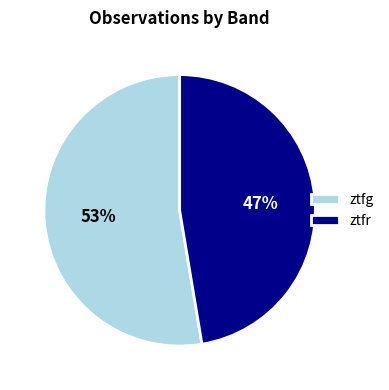

True or false: ztfg accounts for 53% of the total.

True